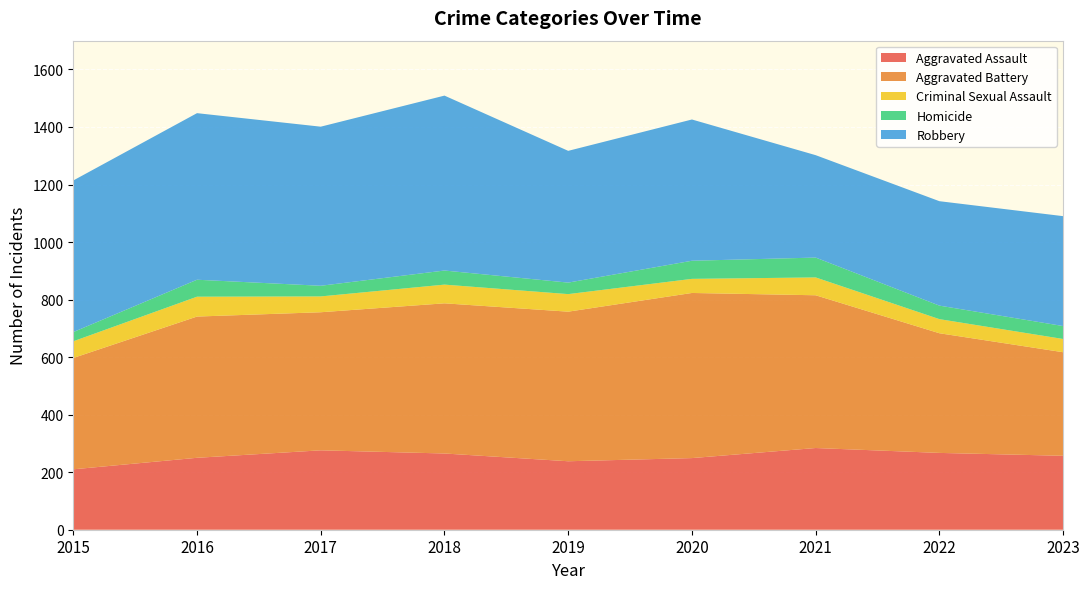

Reading left to right, what are all the values shown in this chart?

Aggravated Assault: 210	250	276	265	238	249	284	267	257
Aggravated Battery: 387	491	480	522	520	574	531	416	360
Criminal Sexual Assault: 58	69	55	65	61	49	62	49	46
Homicide: 32	59	37	49	40	63	69	47	45
Robbery: 527	579	553	608	458	491	356	363	382